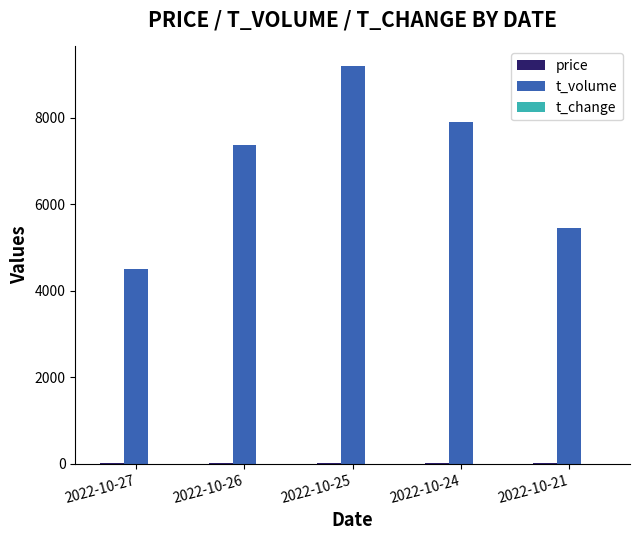

What is the sum of all t_volume values?

34401.0